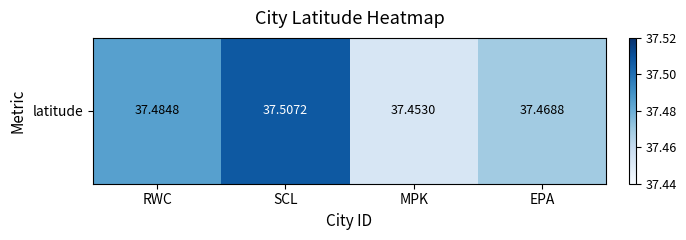

What is the sum of the values at EPA and MPK?

74.9